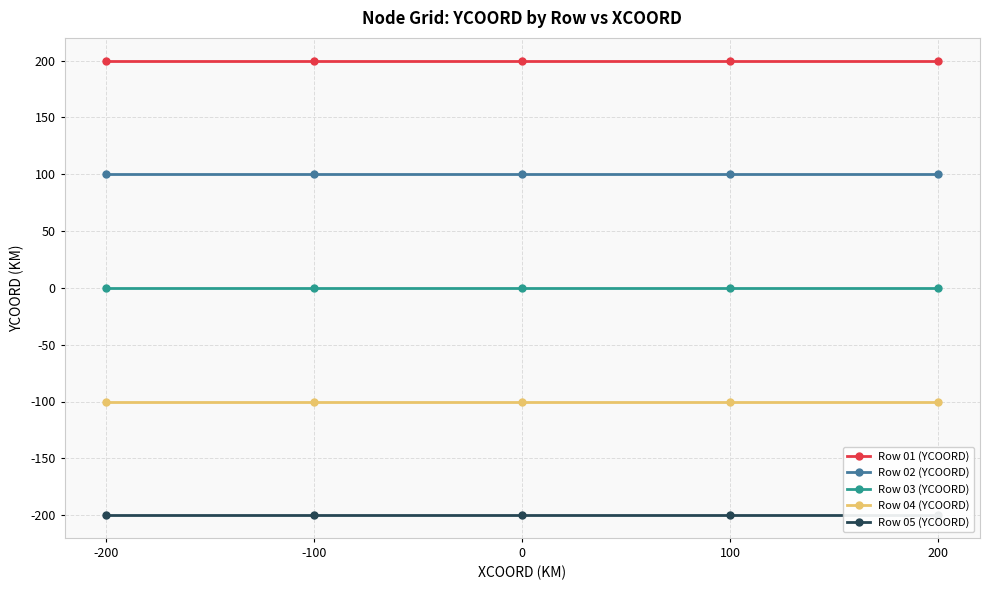

True or false: Row 03 (YCOORD) and Row 01 (YCOORD) cross at least once.

False